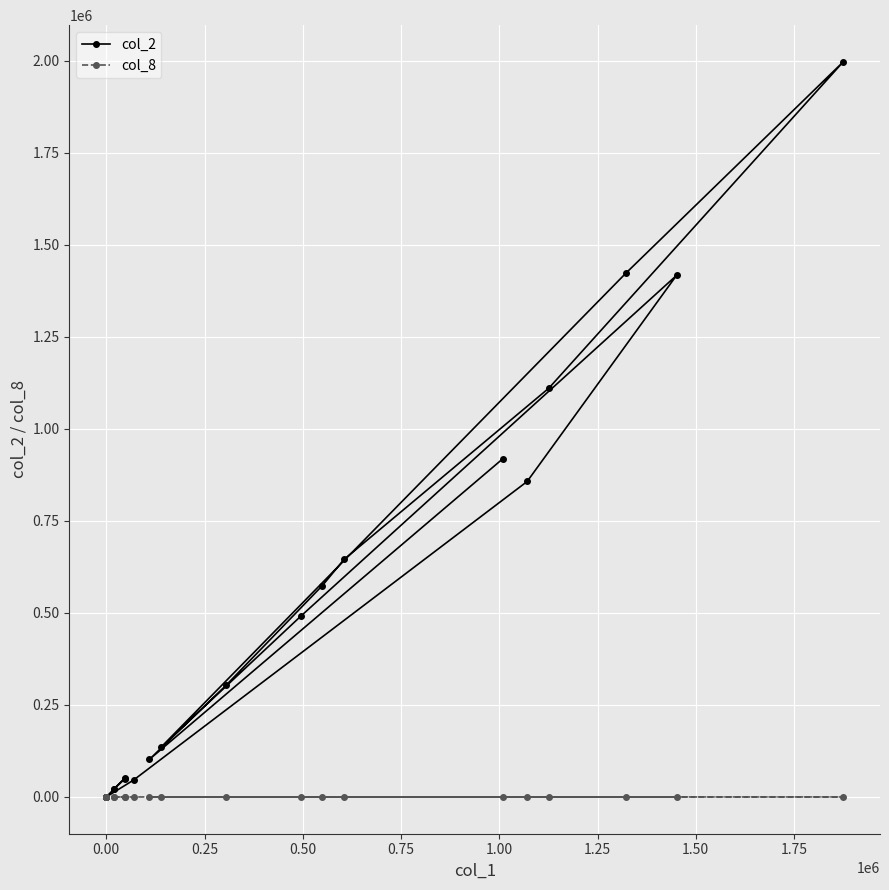

Which series has the largest range (max minus min)?

col_2